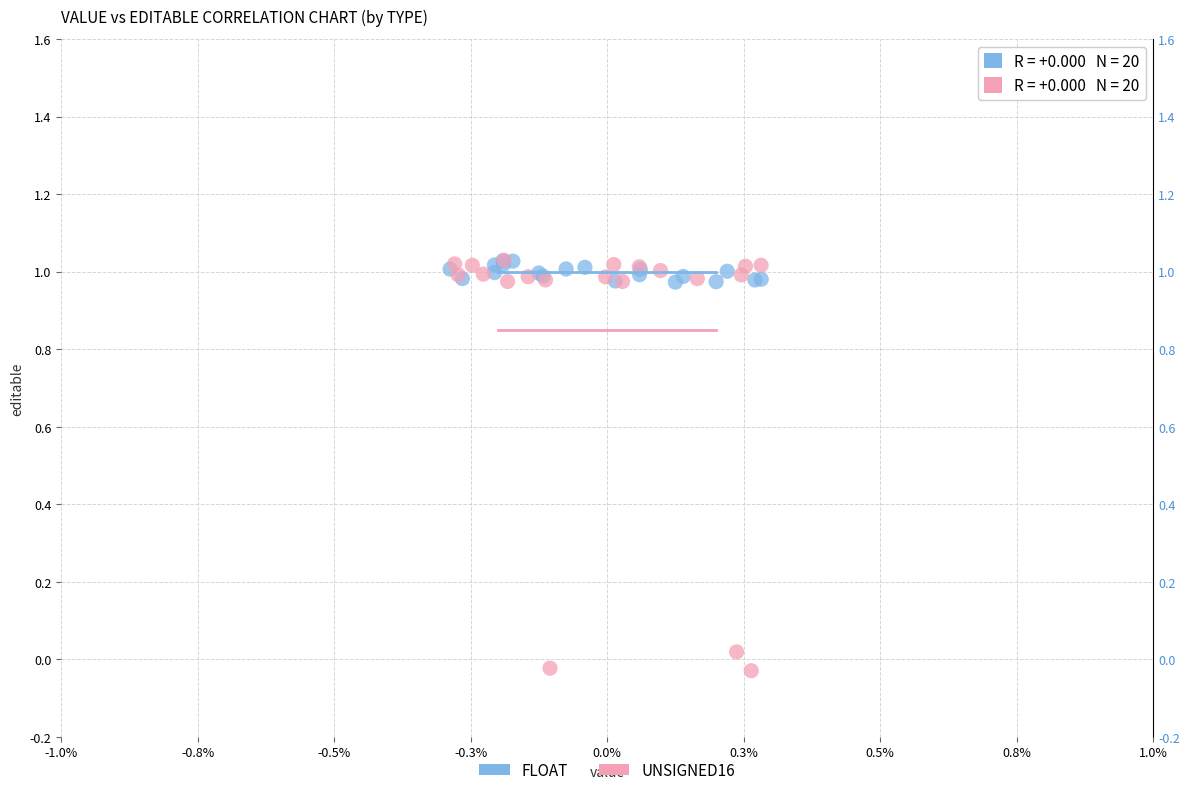

Which series reaches the minimum Y coordinate?

UNSIGNED16